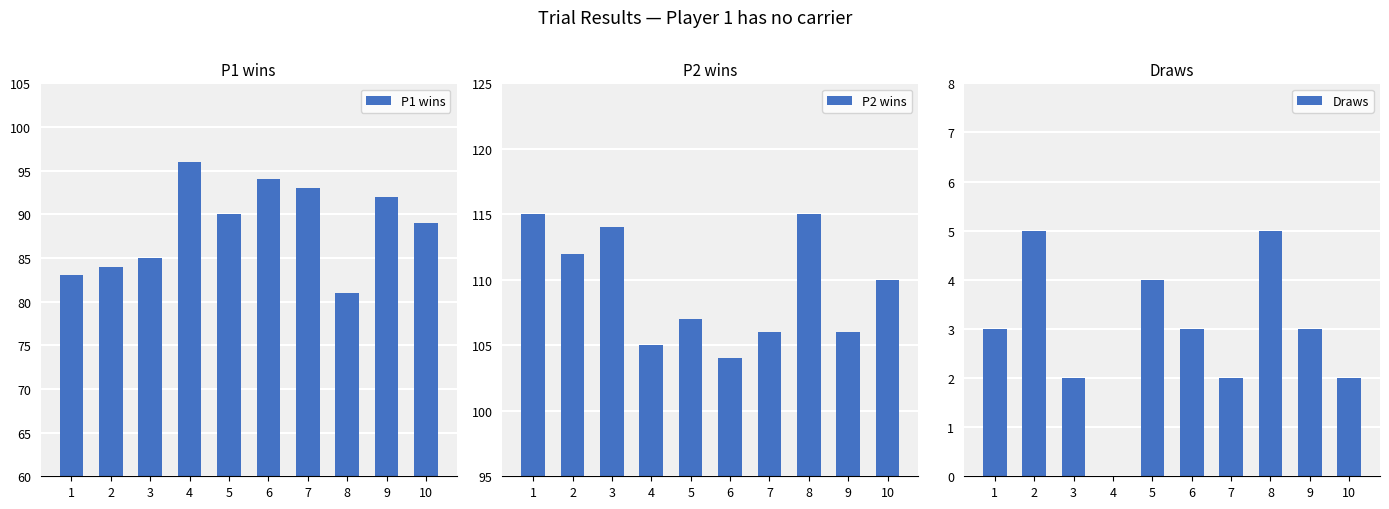

How many bars are there in each group?

3